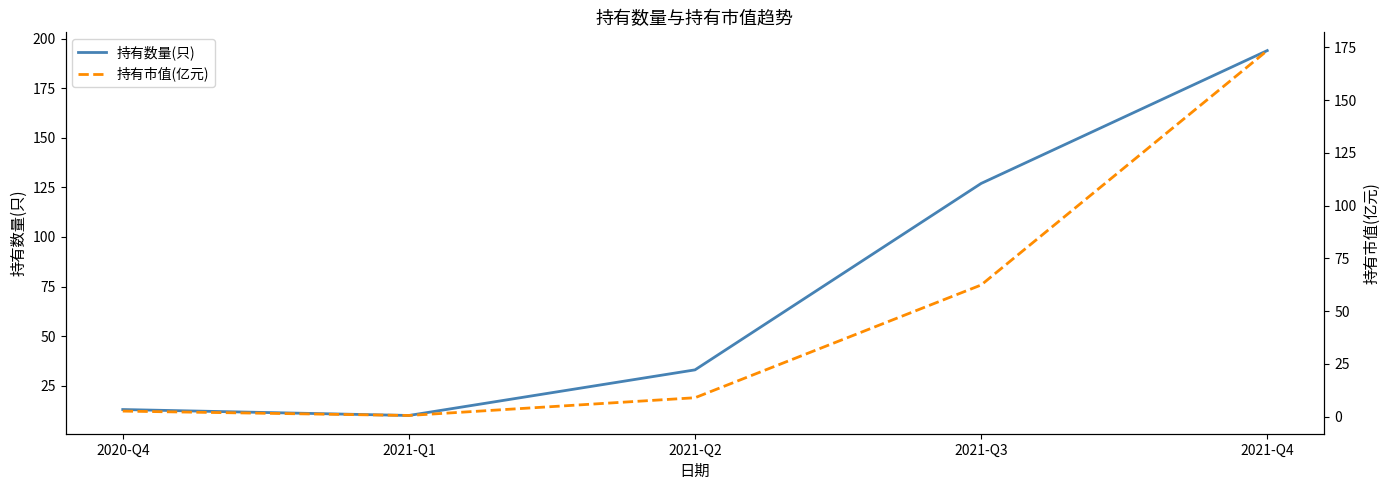

What is the sum of all 持有数量(只) values?

377